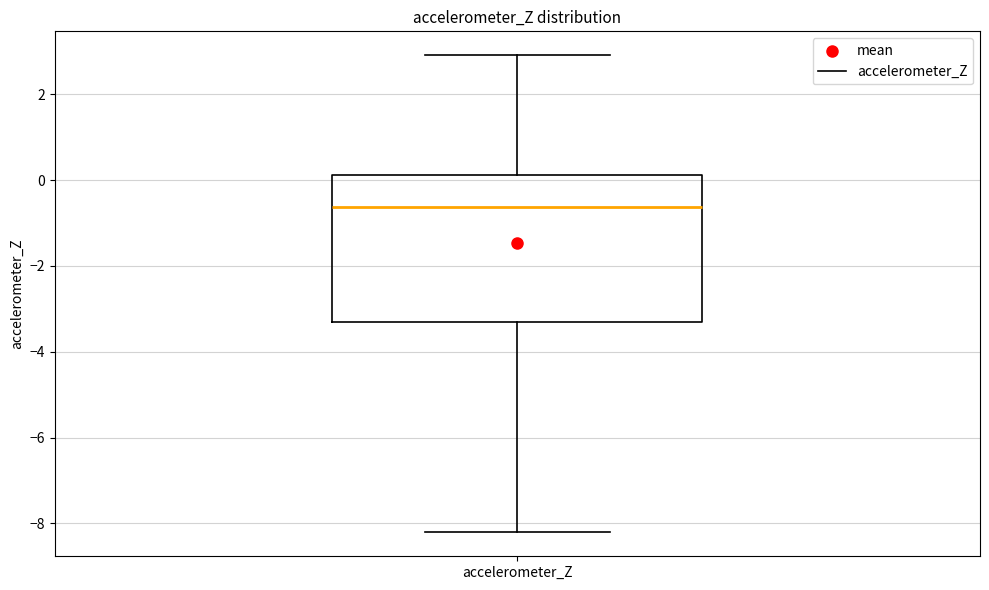

Transcribe this box plot: give where the median line is, the range the box spans, and where the two whiskers end, as read against the y-axis. The values are not printed on the chart, so give them approximately, as read against the axis.

median -0.6, box -3.4 to 0.2, whiskers -8.2 to 3.0